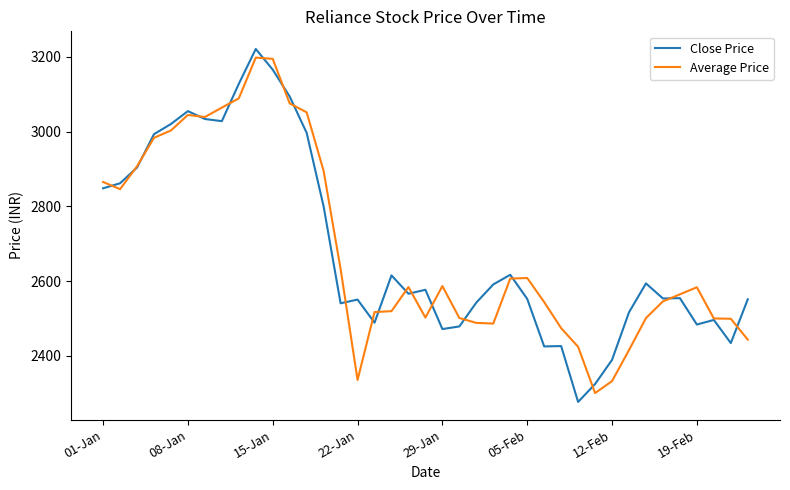

What is the minimum value shown in the chart?

2277.0